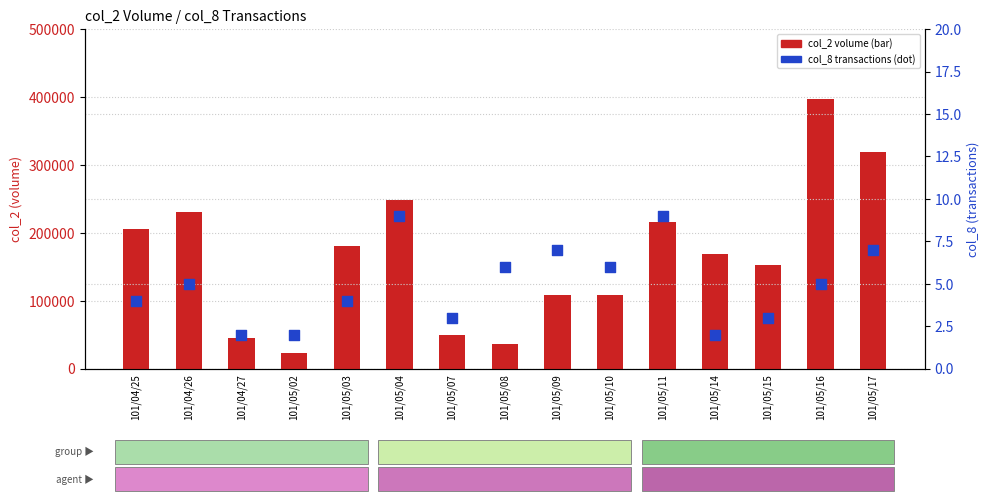

At how many categories does at least one series exceed 230446?

3